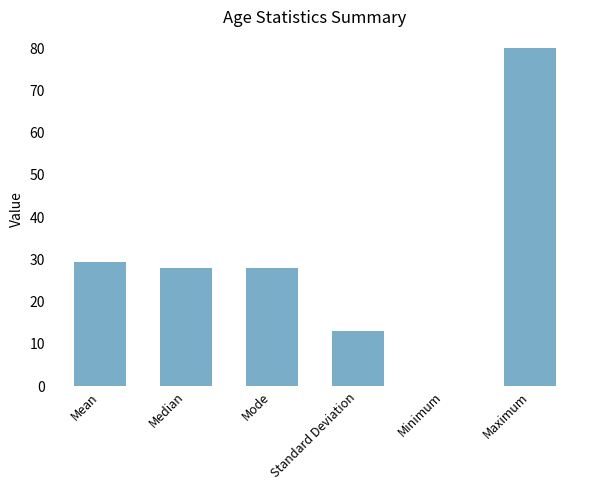

Is it true that the value at Mean is 29.4?

True